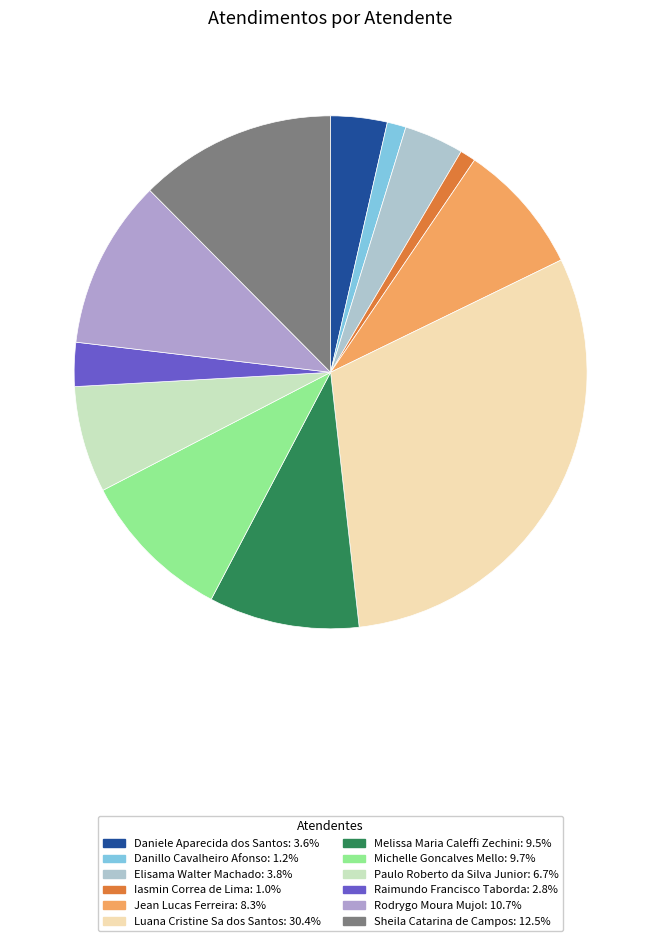

Rank the categories by value from lowest to highest.

Iasmin Correa de Lima, Danillo Cavalheiro Afonso, Raimundo Francisco Taborda, Daniele Aparecida dos Santos, Elisama Walter Machado, Paulo Roberto da Silva Junior, Jean Lucas Ferreira, Melissa Maria Caleffi Zechini, Michelle Goncalves Mello, Rodrygo Moura Mujol, Sheila Catarina de Campos, Luana Cristine Sa dos Santos